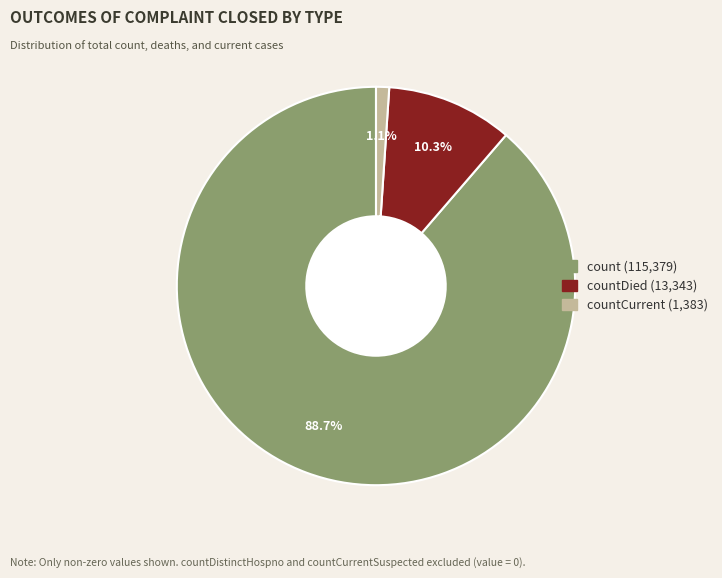

How many slices are in this pie chart?

3